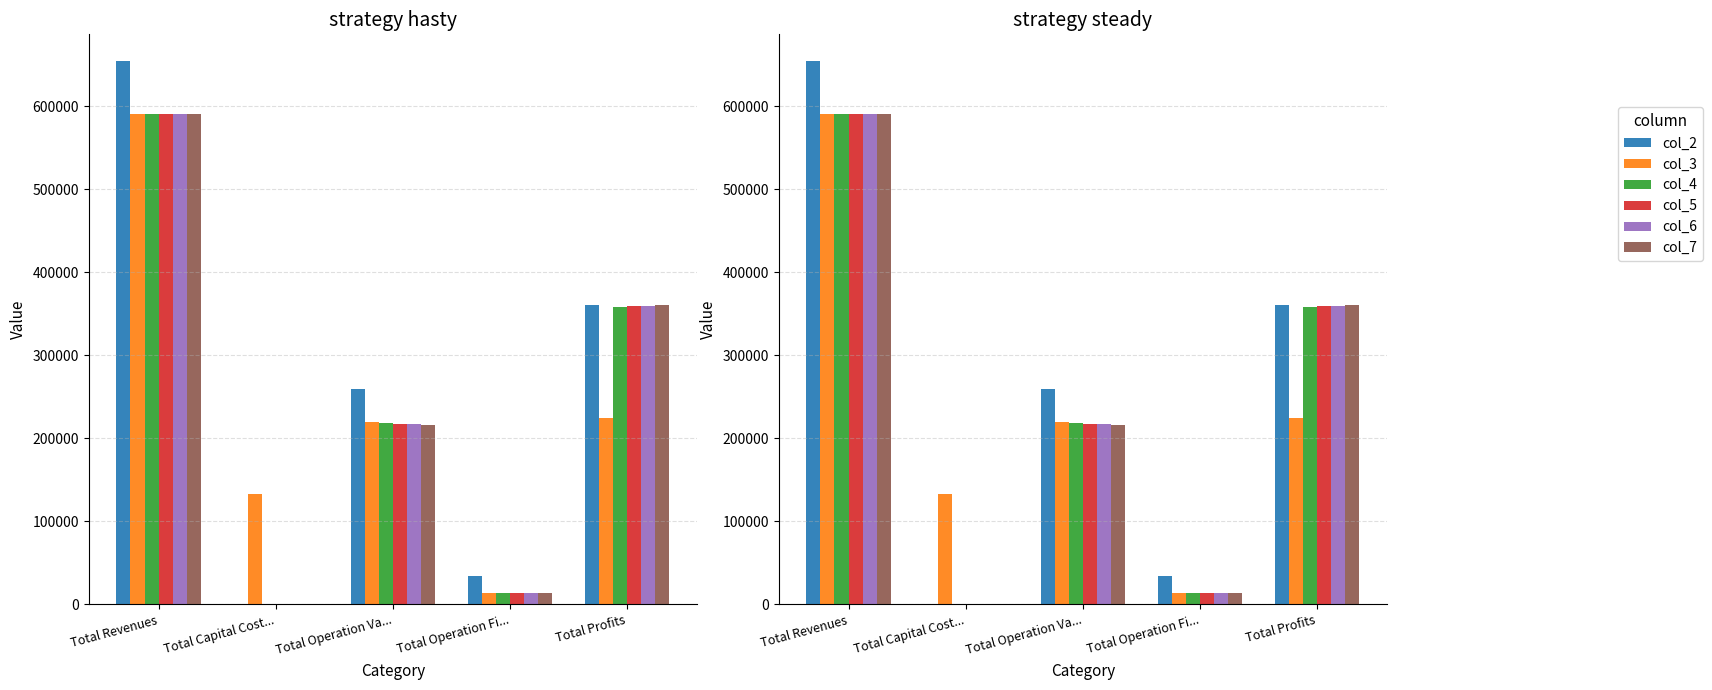

What is the value of the col_3 bar at the 3rd from the left?

219282.2